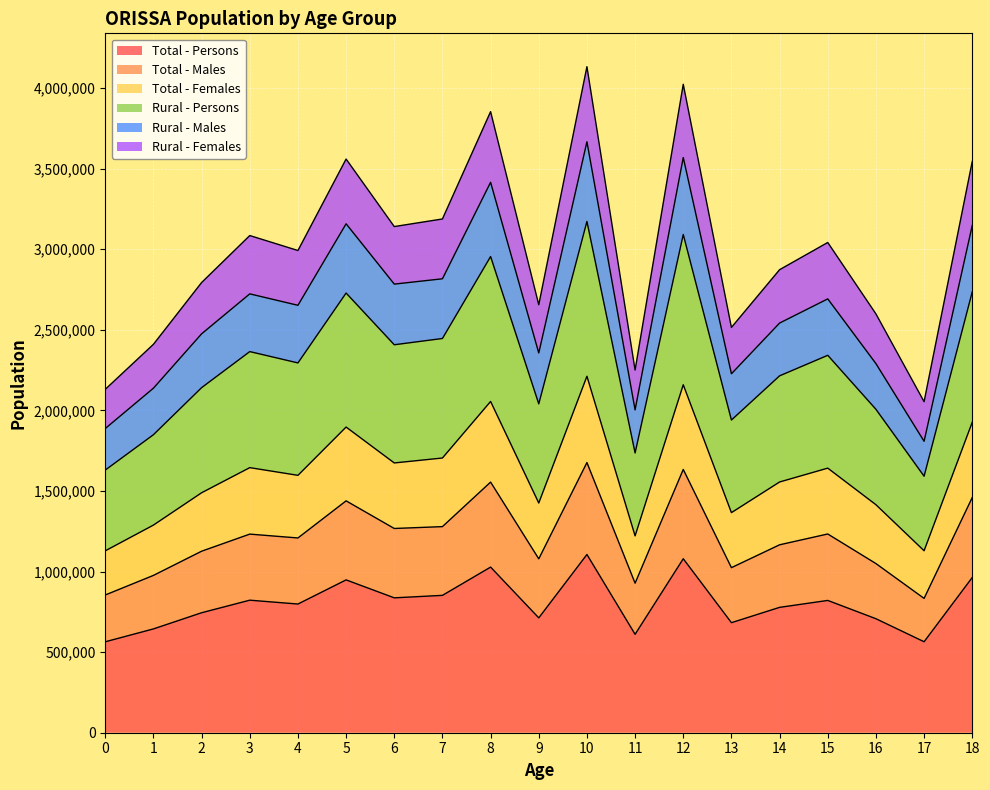

How many lines are shown in the chart?

6